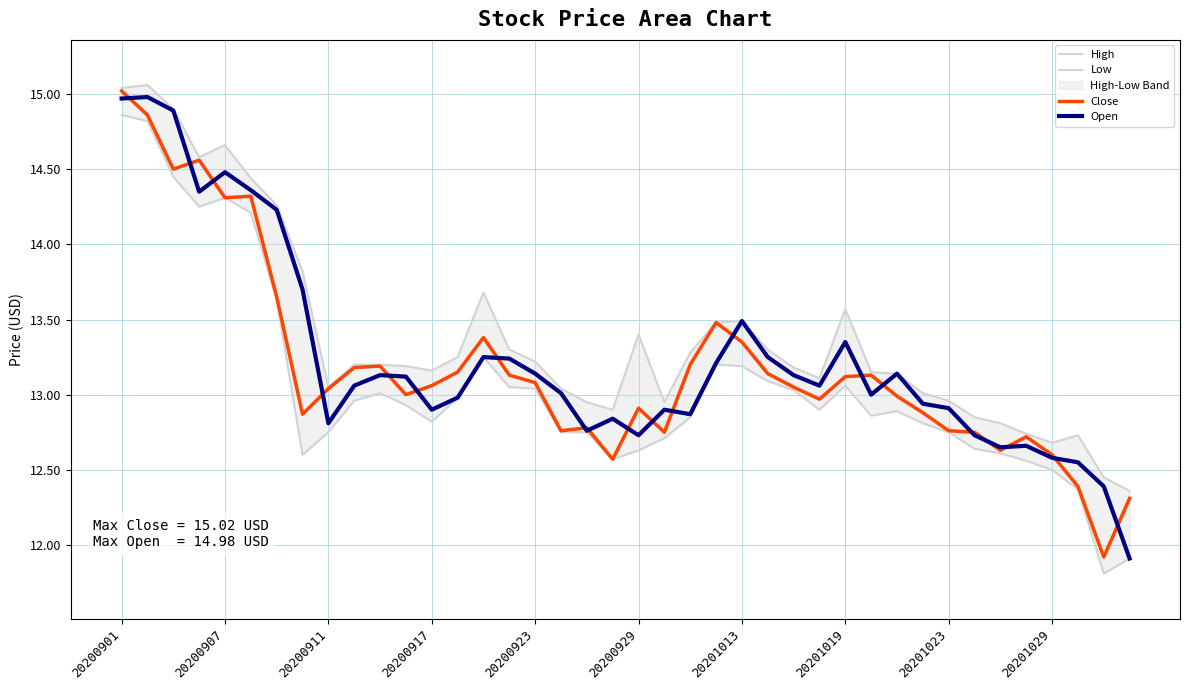

At which category is the sum across all series the highest?

20200901